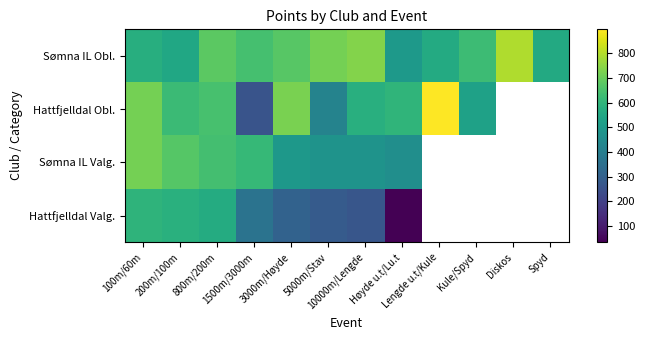

Which category has the lowest value in the Sømna IL Obl. series?

Høyde u.t/Lu.t